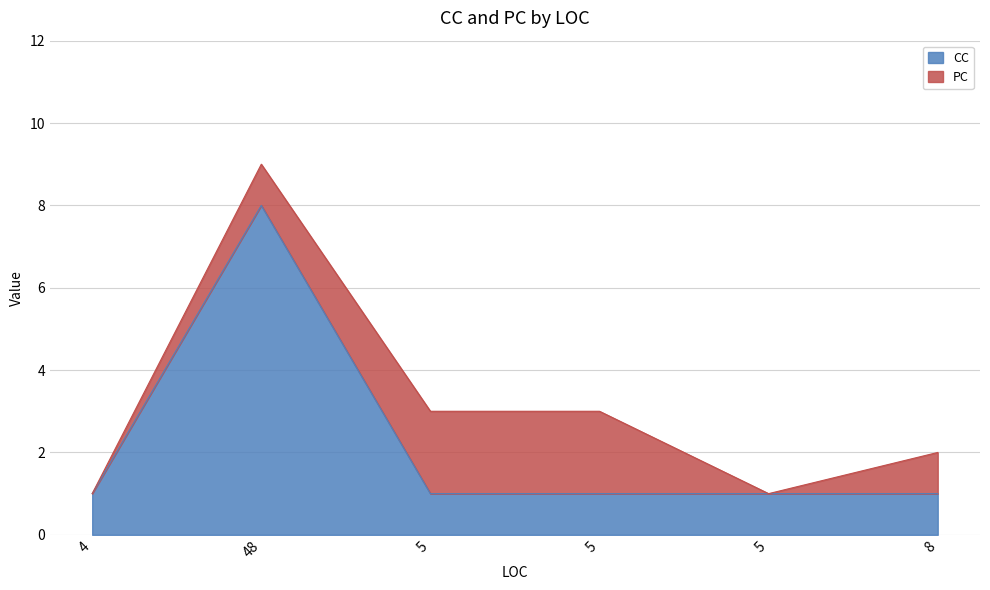

List the labels in order of value, largest first.

48, 4, 5, 5, 5, 8